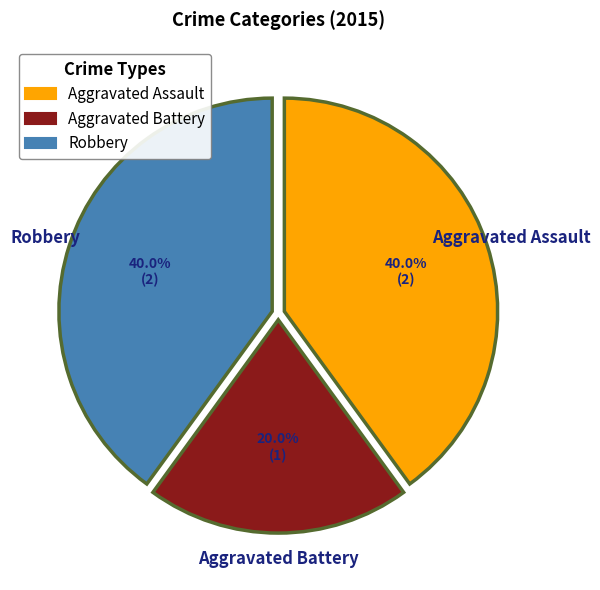

How many segments does this pie chart have?

3